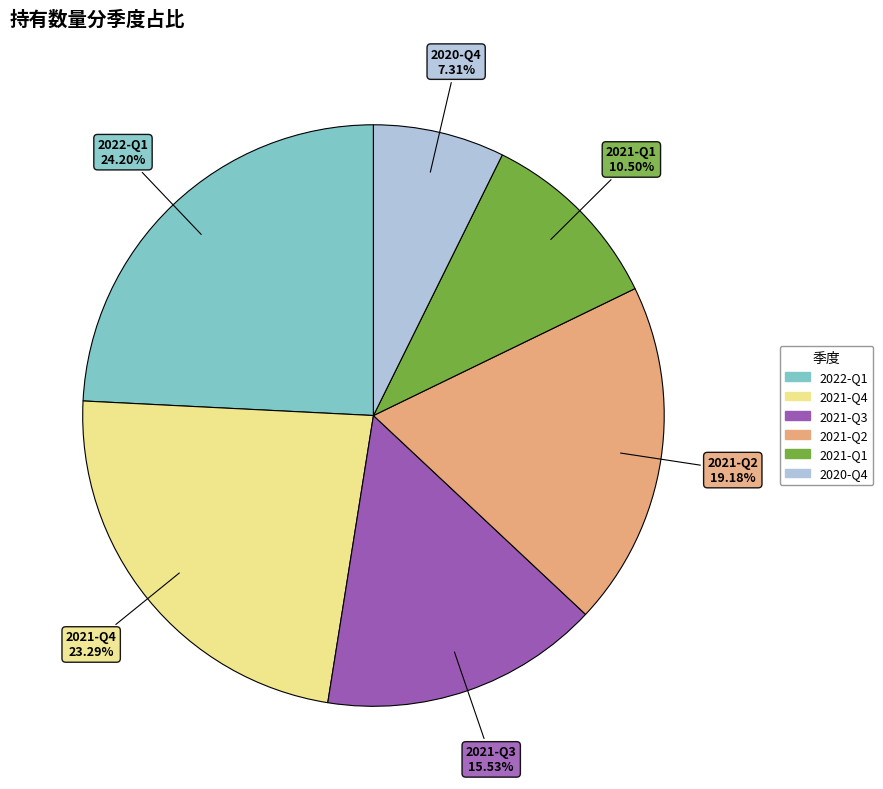

Does any single category account for the majority?

No